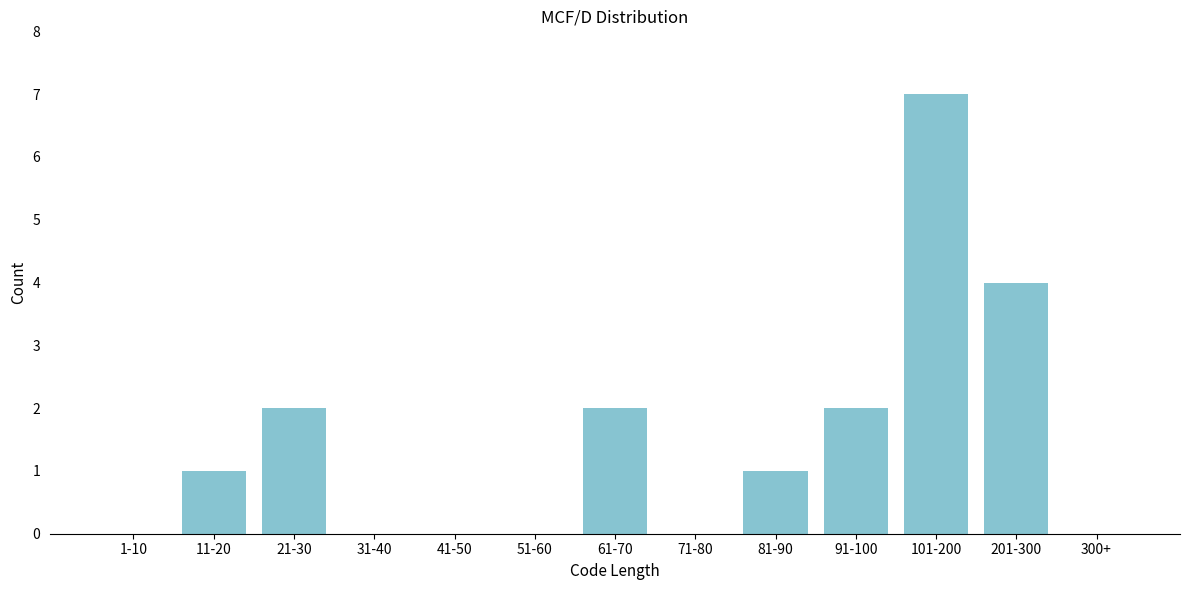

Reading left to right, list all the values displayed in this chart.

1-10=0	11-20=1	21-30=2	31-40=0	41-50=0	51-60=0	61-70=2	71-80=0	81-90=1	91-100=2	101-200=7	201-300=4	300+=0